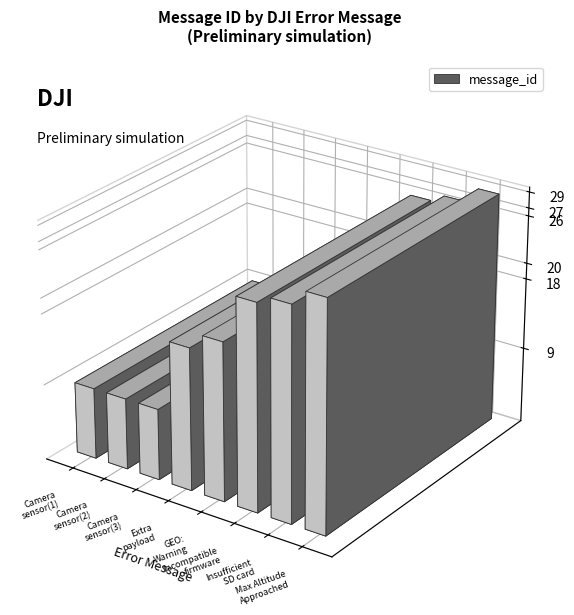

Reading left to right, list all the values displayed in this chart.

9	9	9	18	20	26	27	29